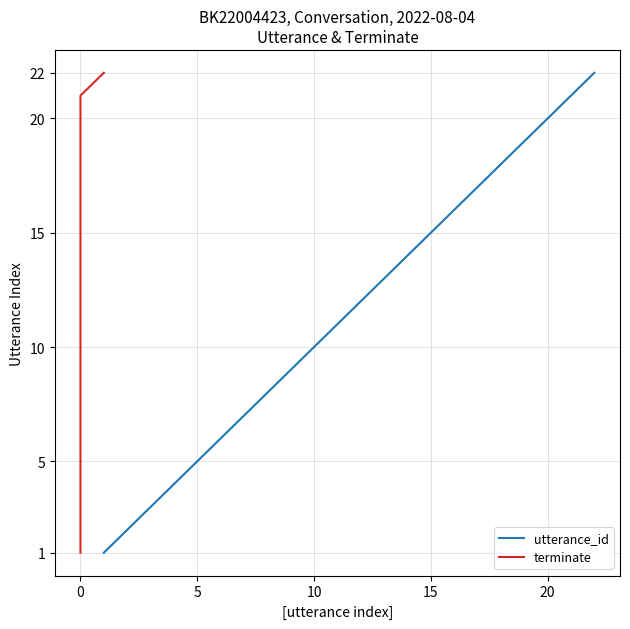

What is the smallest value displayed?

1